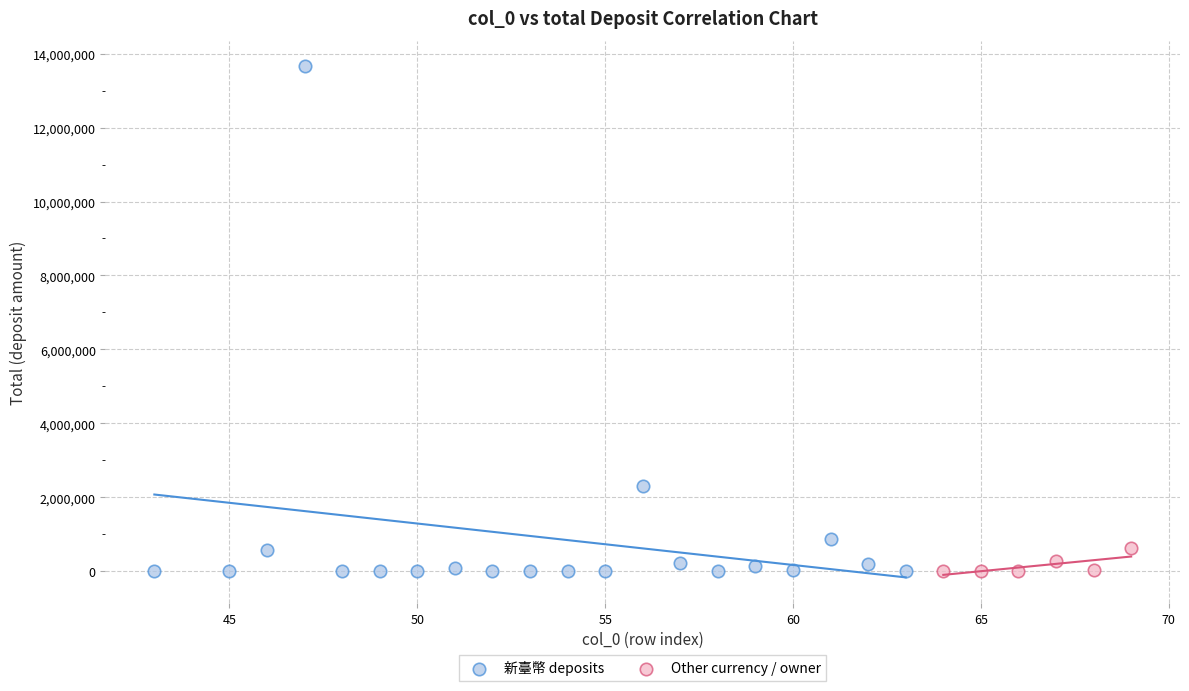

Which series has the largest Y range (max minus min)?

新臺幣 deposits